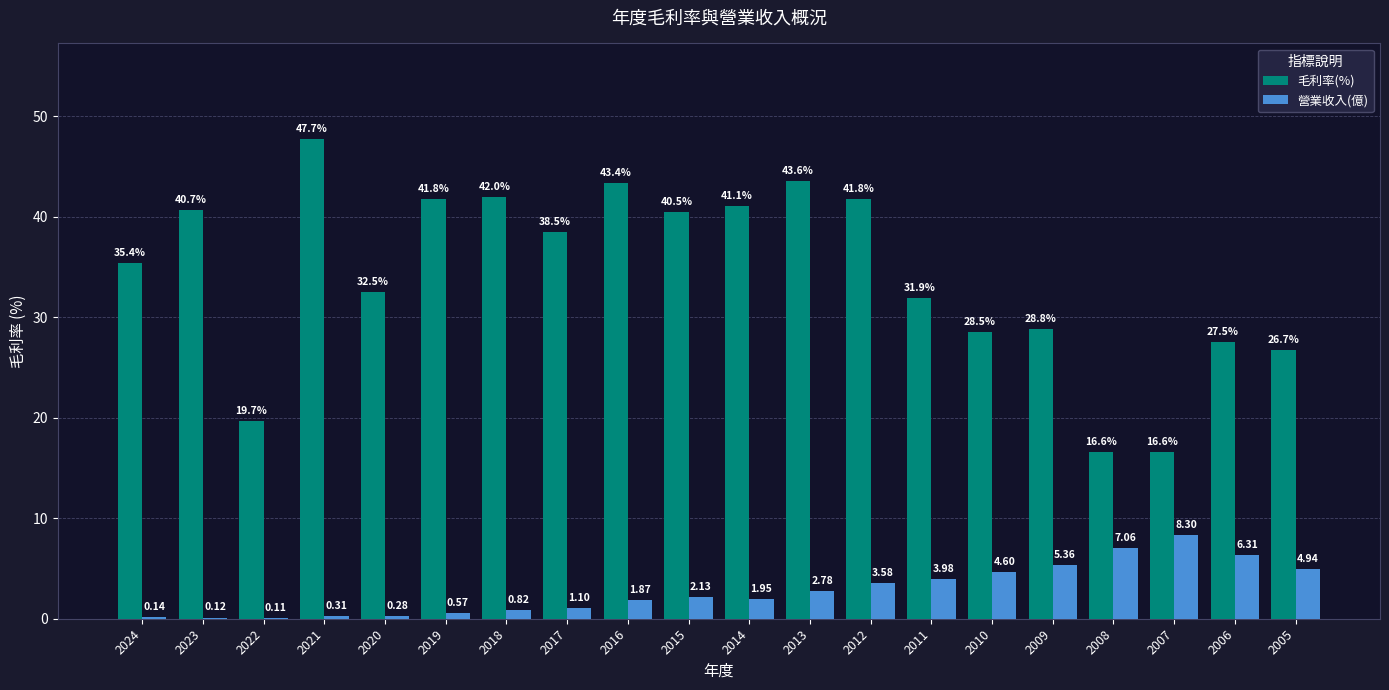

At which category is the sum across all series the highest?

2021